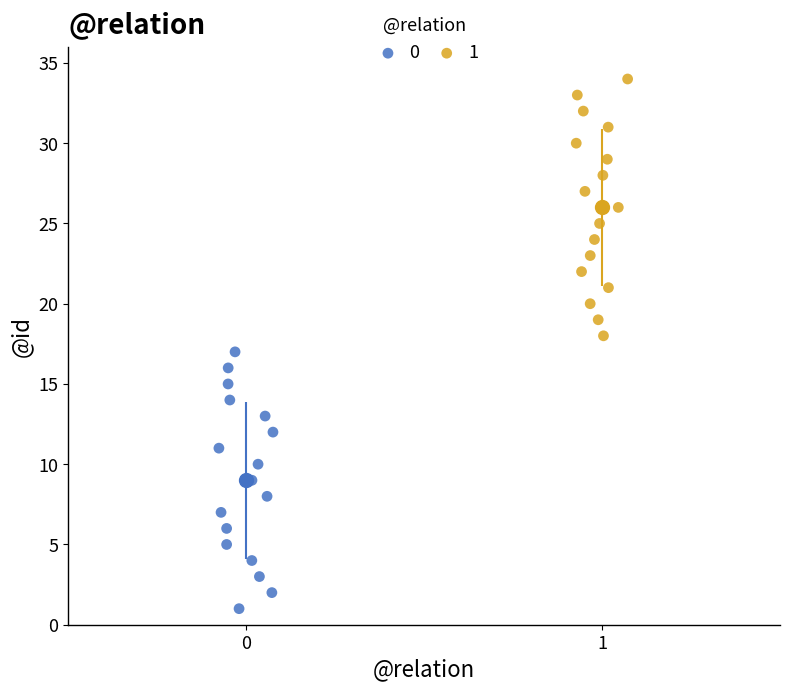

What are all the series names shown in the legend?

0, 1